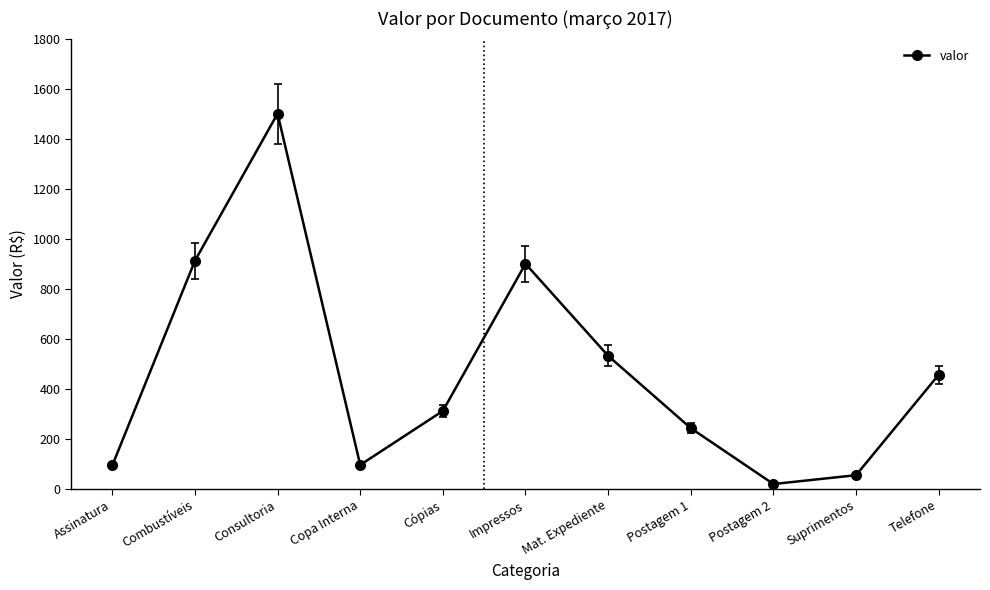

True or false: the data shows 456.4 at Telefone.

True